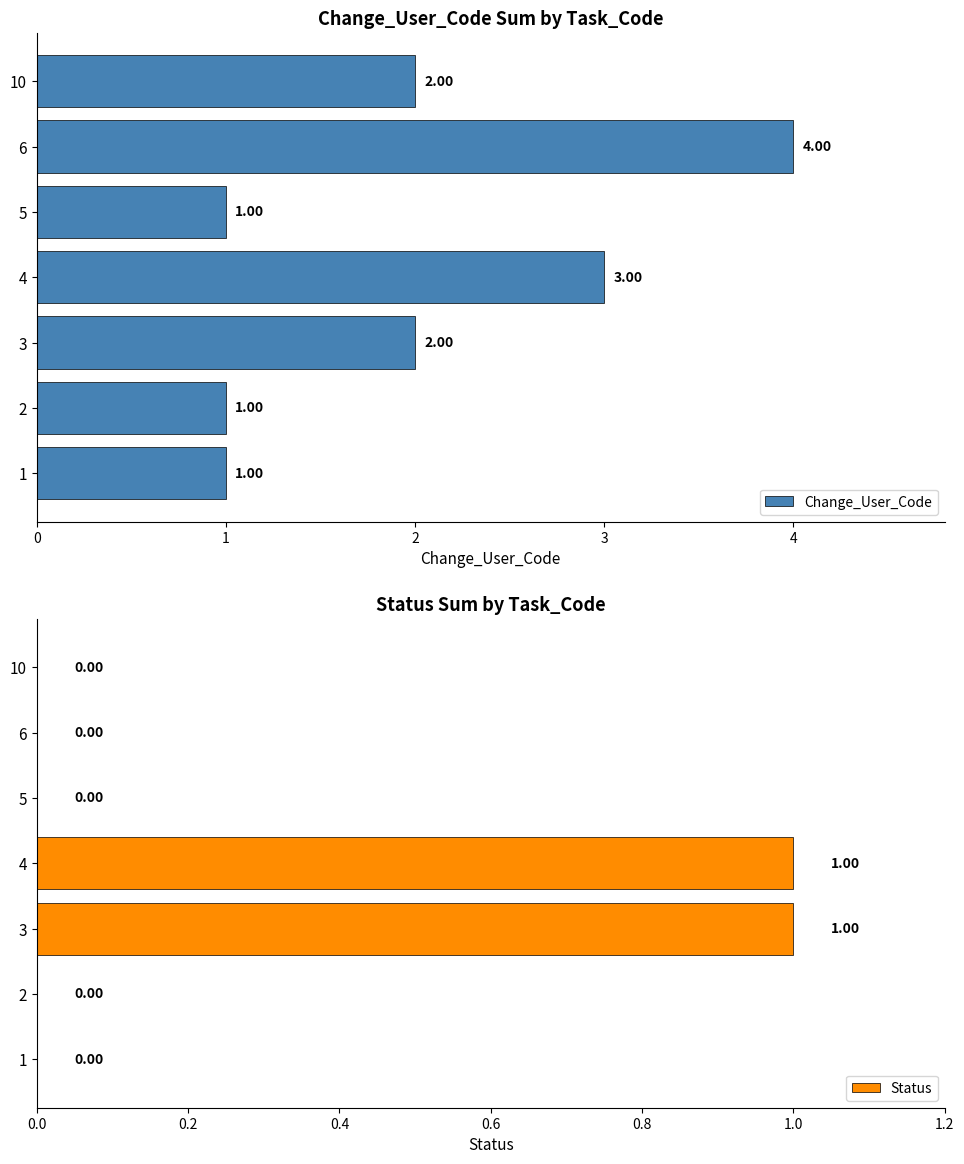

Does the chart contain stacked bars?

No